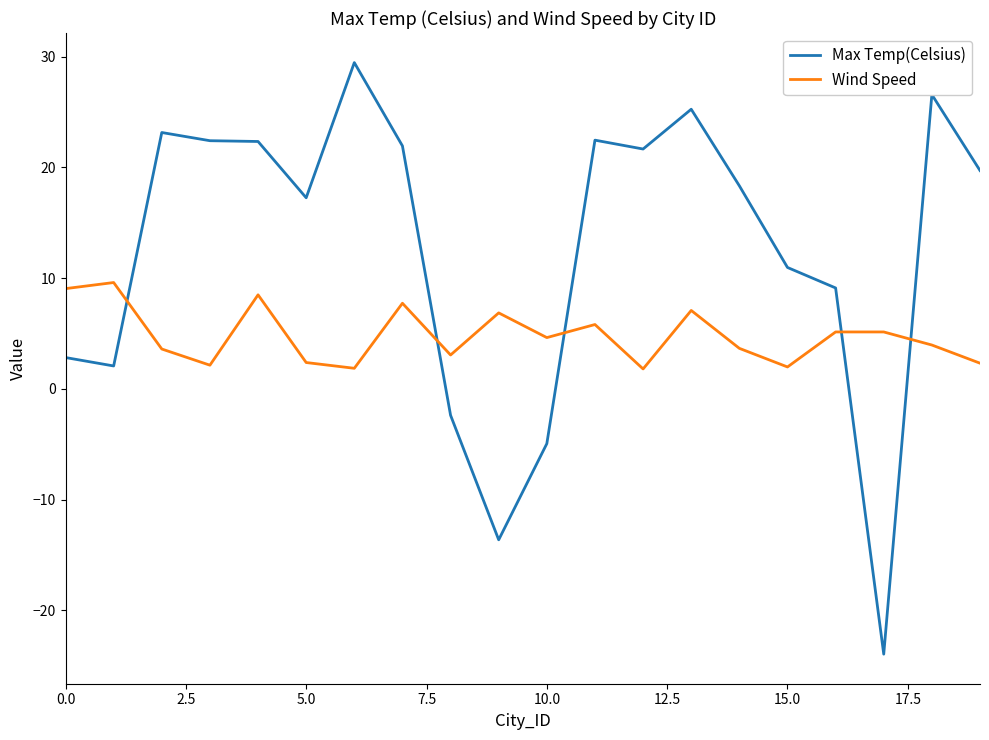

What is the minimum value shown in the chart?

-23.9